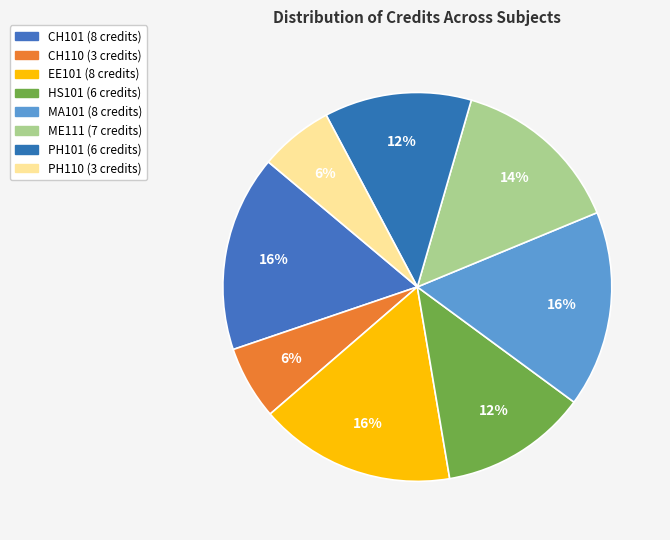

Count the number of slices in the pie.

8